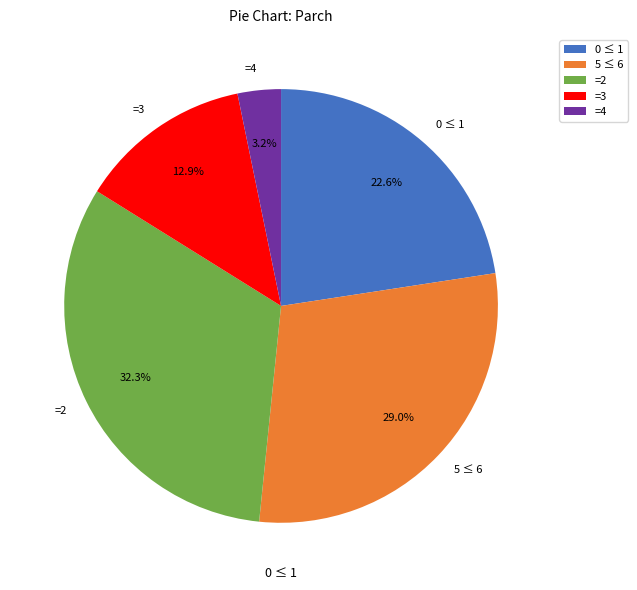

Combined, do =4 and 5 ≤ 6 account for over 50%?

No